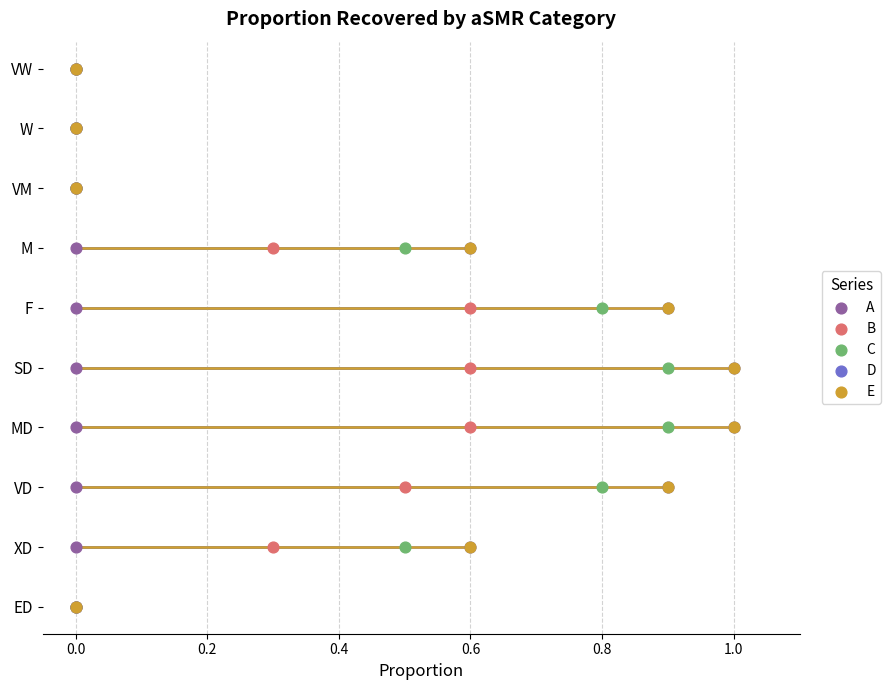

Which series contains the lowest Y value?

A